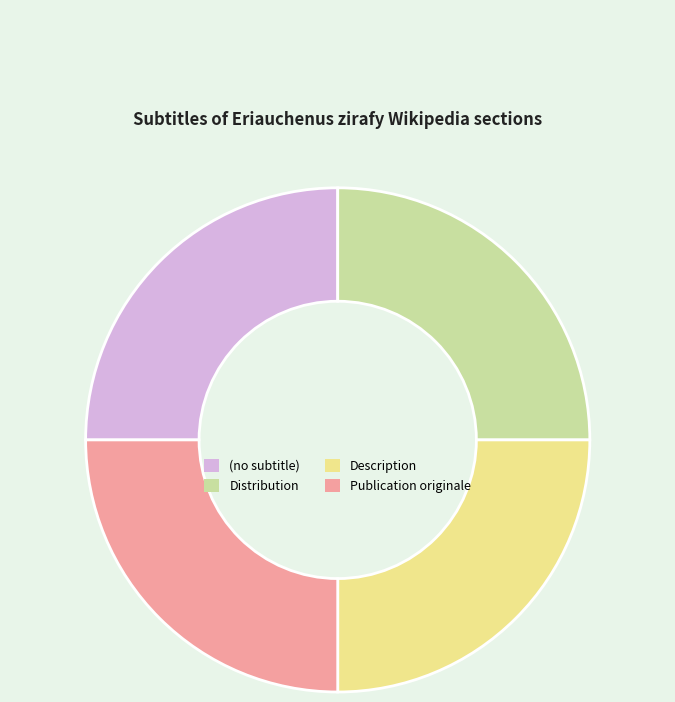

The Publication originale slice represents 25% of the pie. True or false?

True